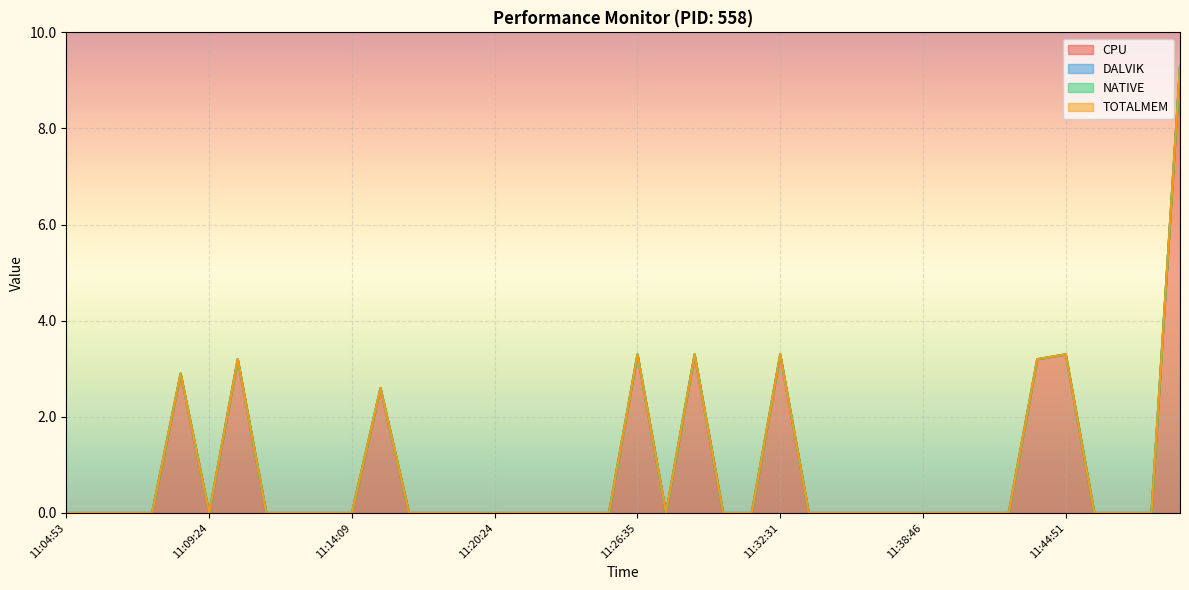

How many CPU values are between 0 and 1?

31